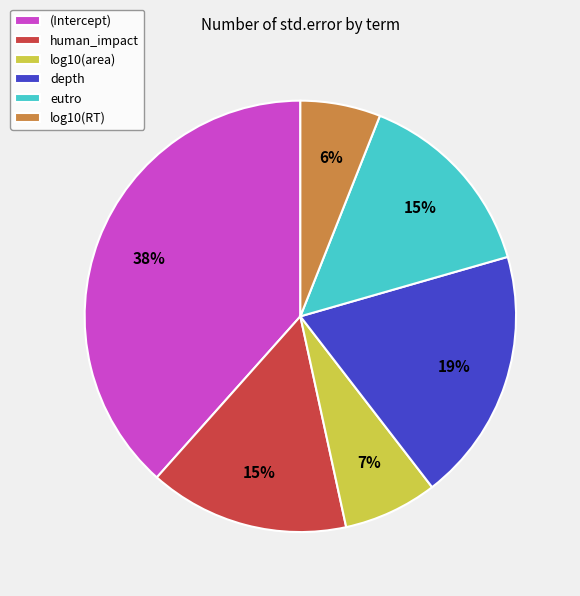

True or false: eutro accounts for 15% of the total.

True